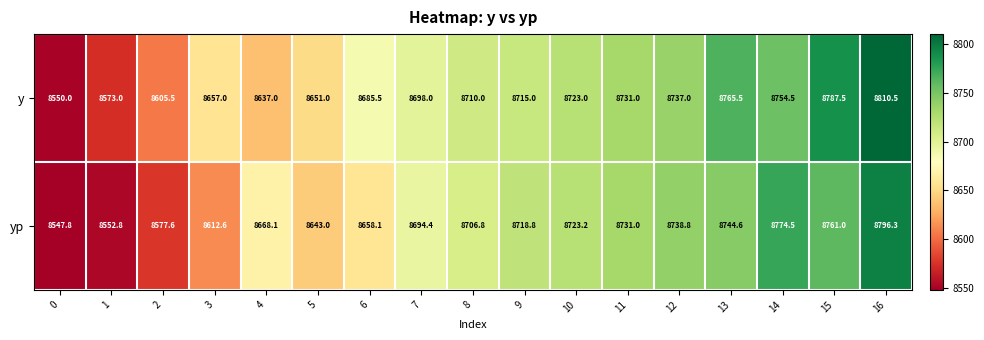

List the series in order of their peak value, highest first.

y, yp